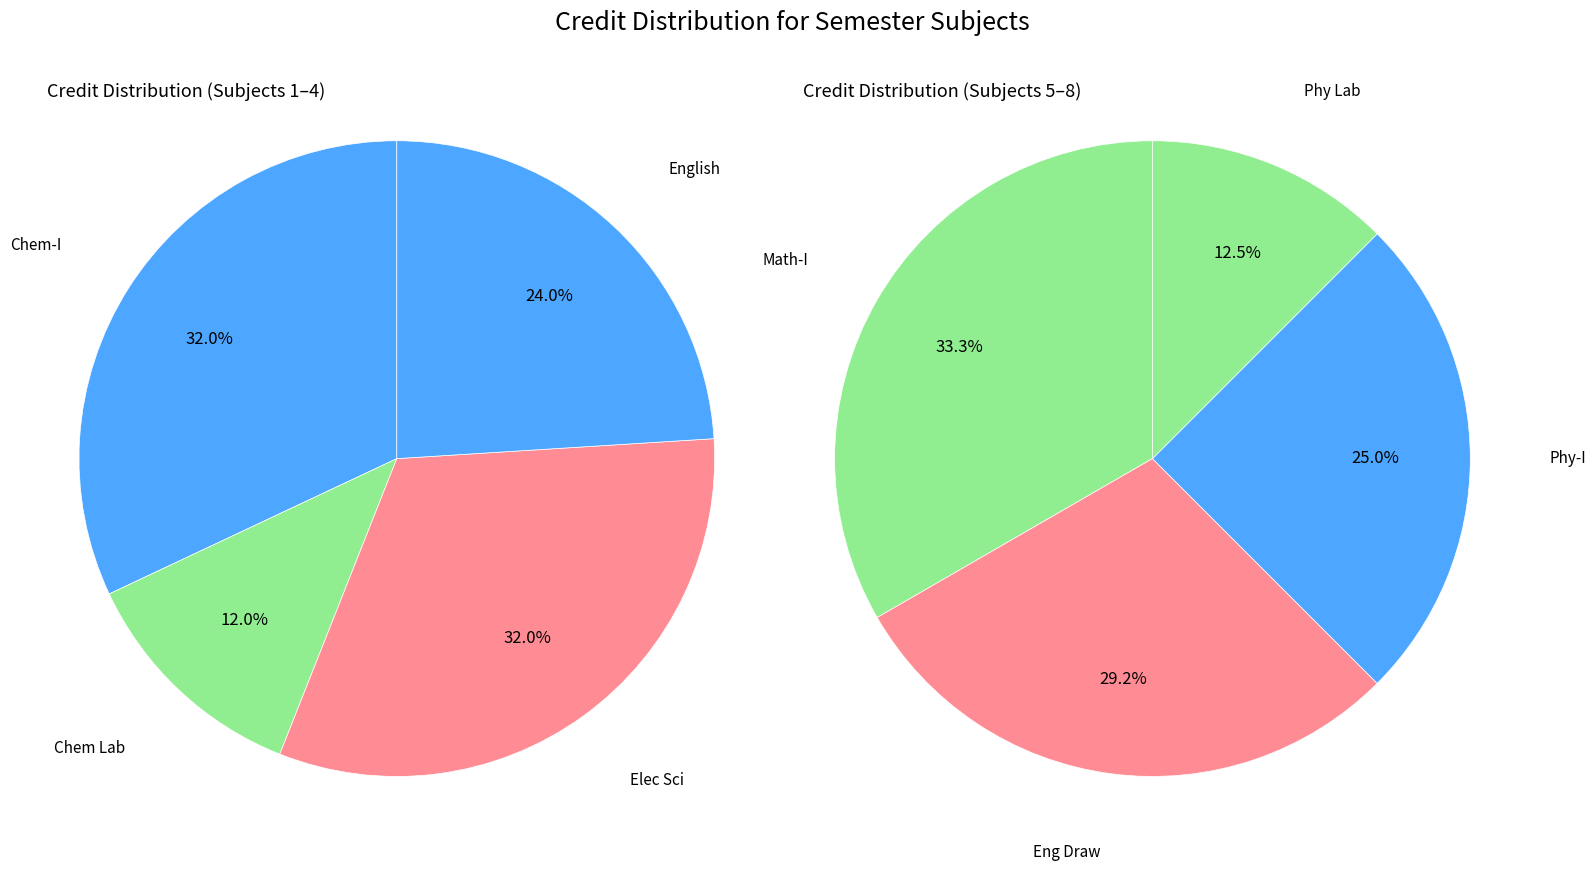

What is the ratio of the value at Physics - I to the value at Physics Laboratory?

2.0